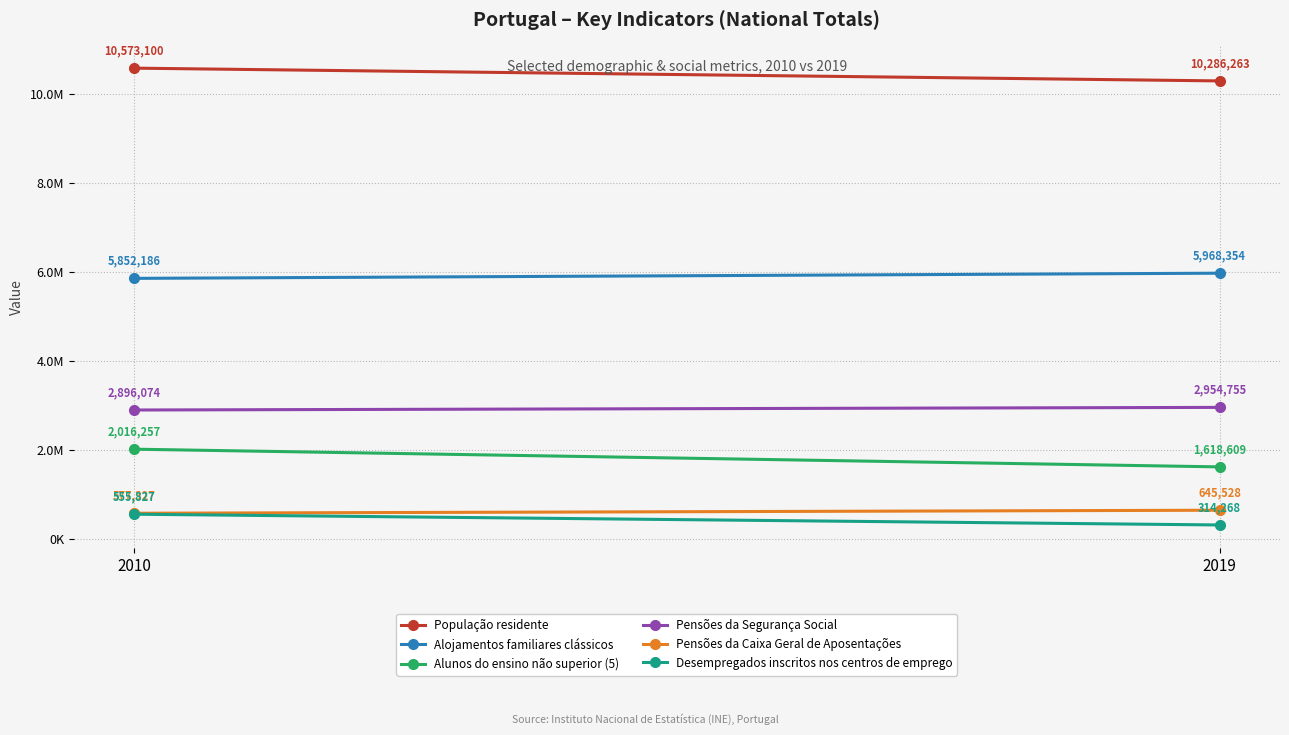

What is the difference between the highest and lowest values at 2019?

9971995